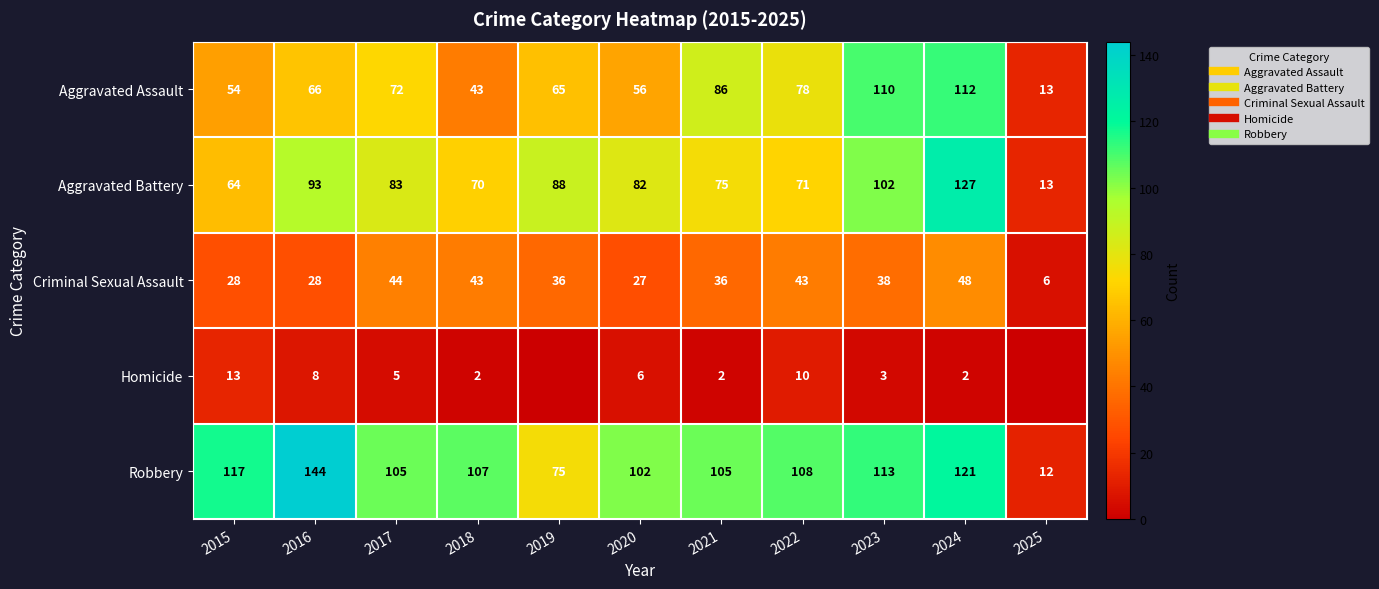

The value of Homicide at 2024 is 2. True or false?

True